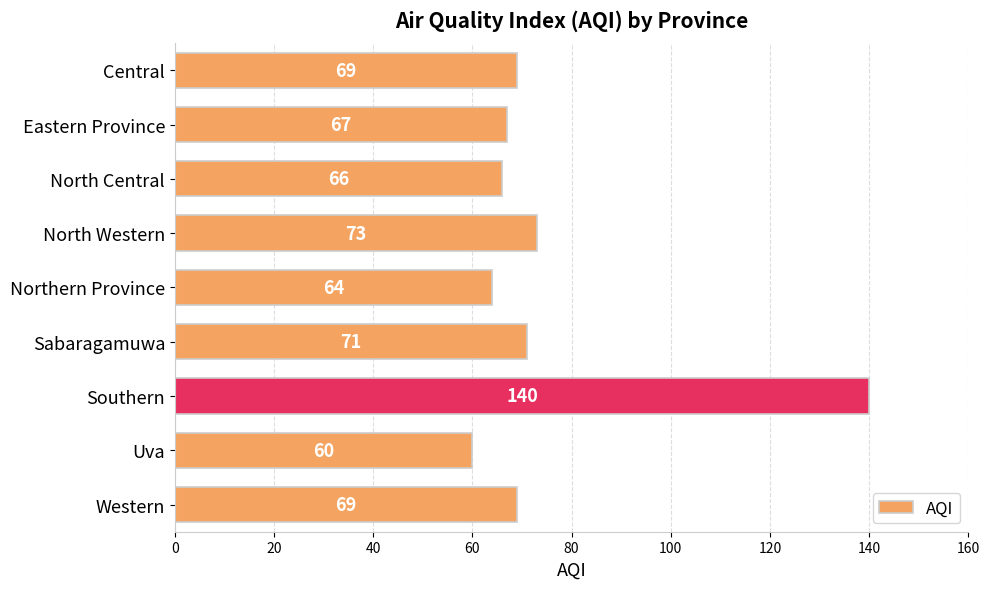

Reading bottom to top, transcribe all the data shown in this chart.

Western=69	Uva=60	Southern=140	Sabaragamuwa=71	Northern Province=64	North Western=73	North Central=66	Eastern Province=67	Central=69